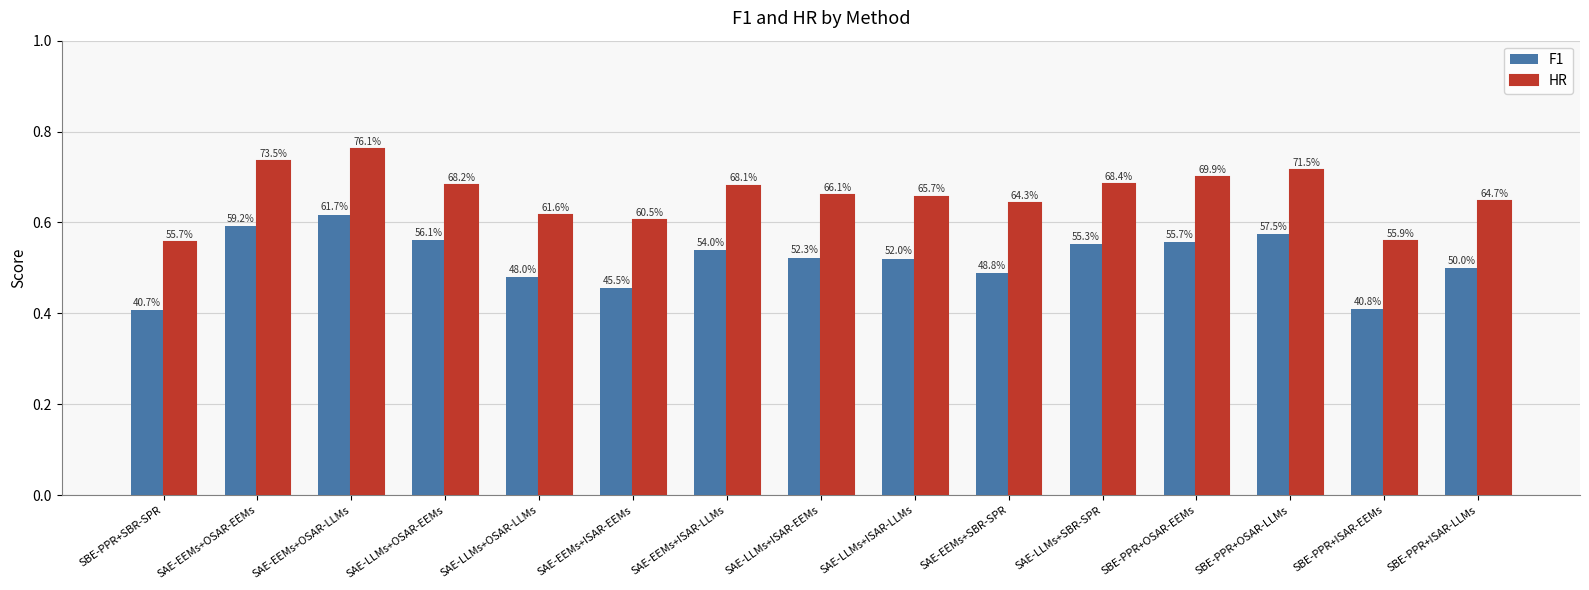

What value does the F1 series have at SAE-LLMs+OSAR-EEMs?

0.6